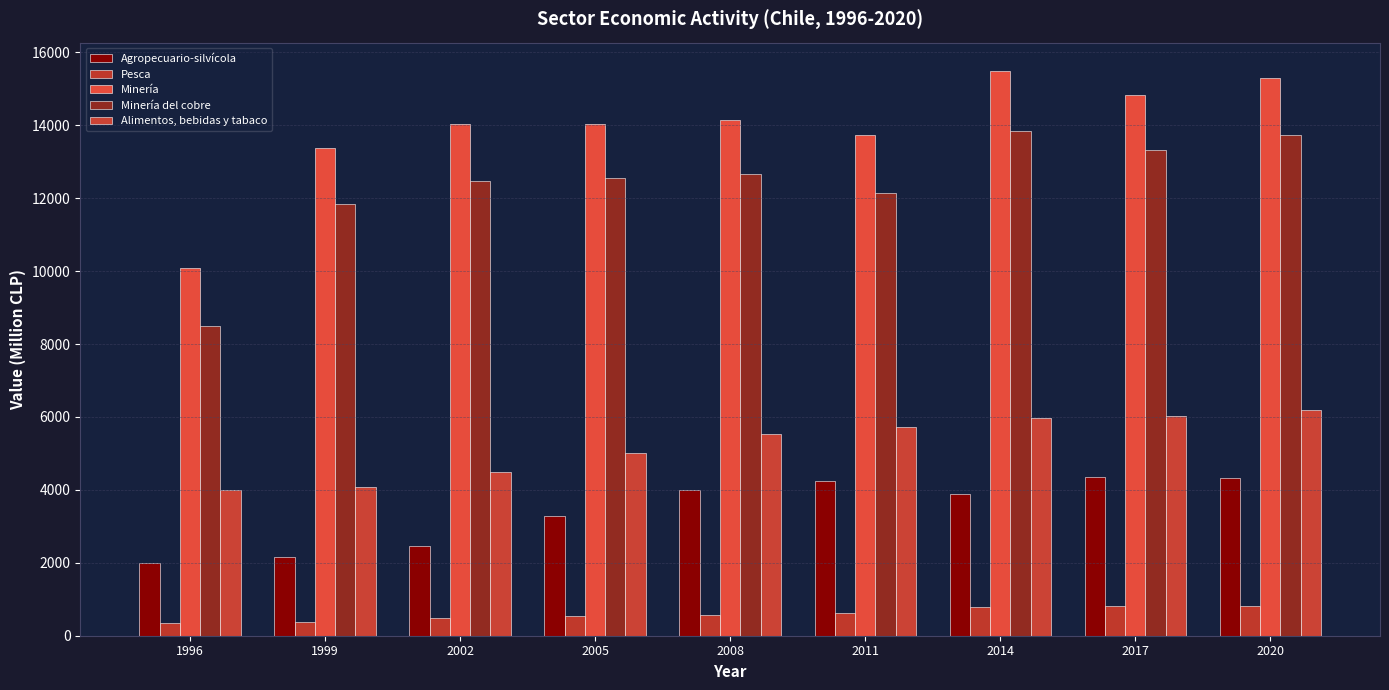

How many groups of bars are there?

9